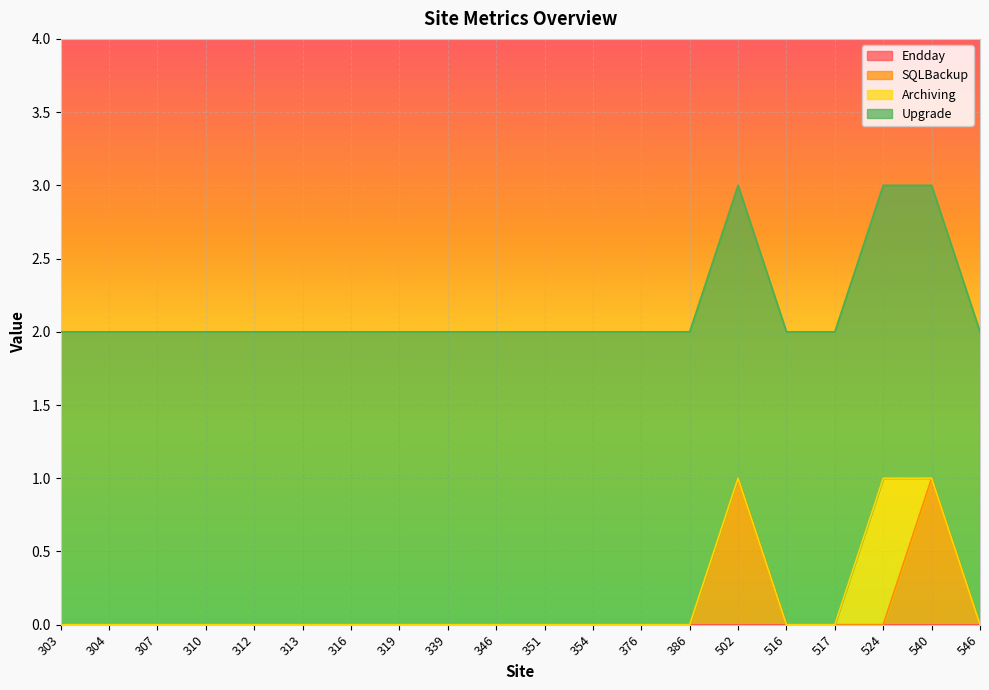

True or false: Archiving has a value of 0 at 316.

True